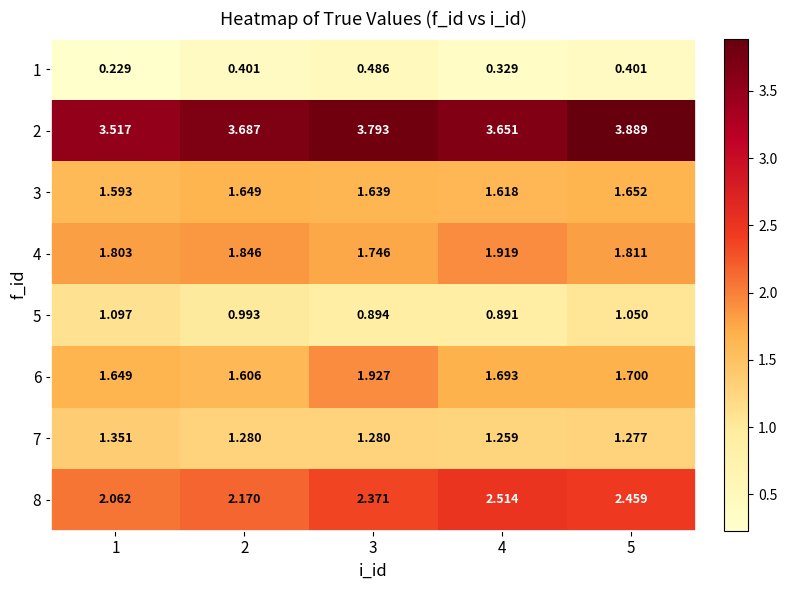

Which series has the widest spread of values?

8